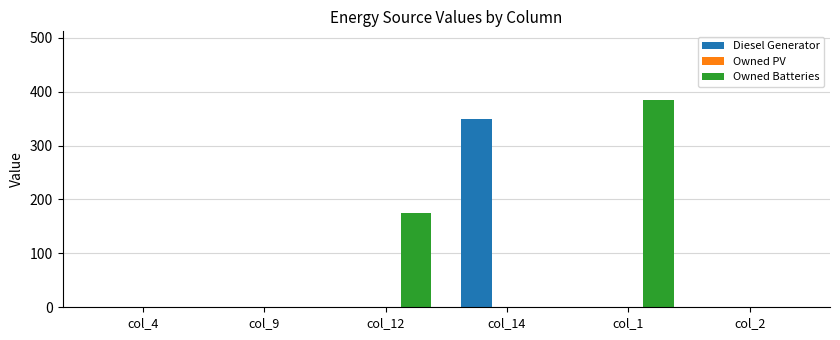

Read the Diesel Generator value at col_14, to the nearest 50.

350